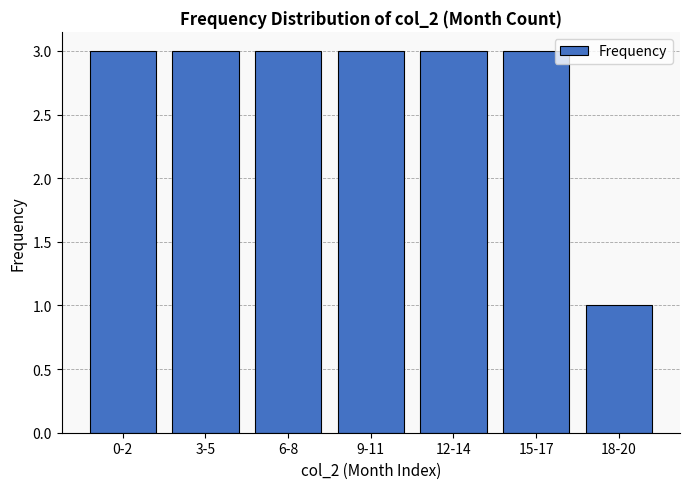

Reading left to right, what are all the values shown in this chart?

0-2=3	3-5=3	6-8=3	9-11=3	12-14=3	15-17=3	18-20=1